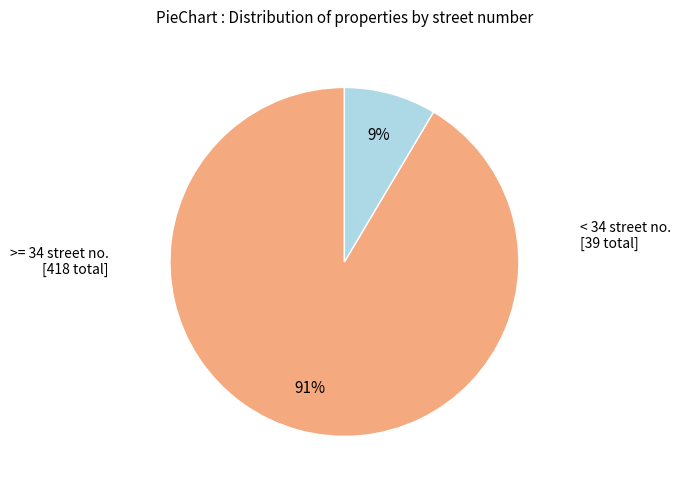

To the nearest percent, what is the average slice percentage?

50%